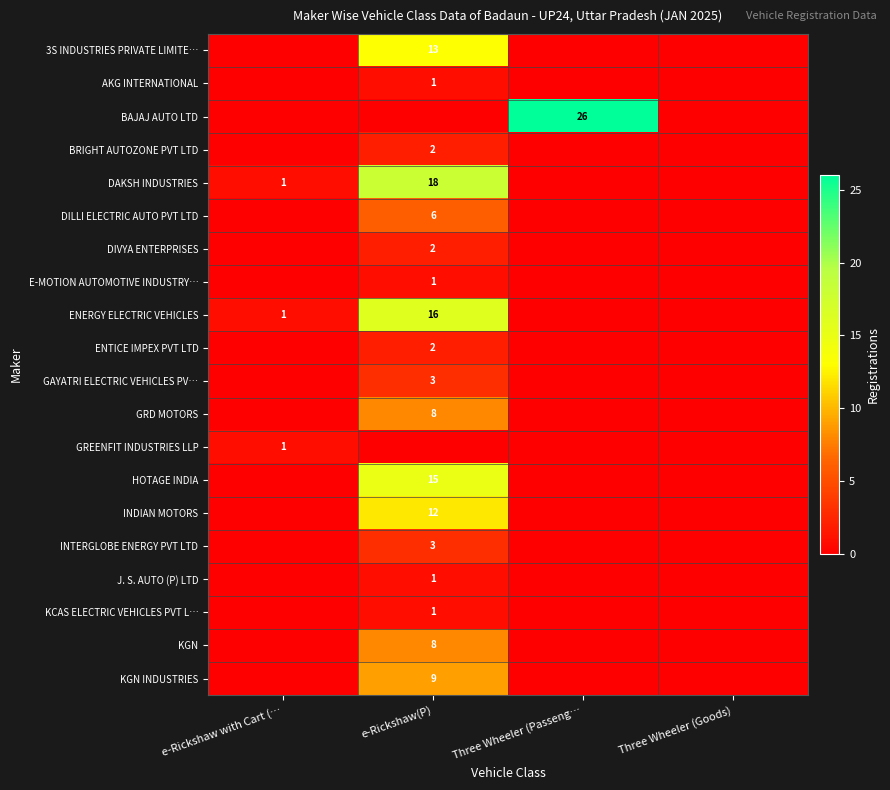

The value of ENTICE IMPEX PVT LTD at e-Rickshaw(P) is 3. True or false?

False